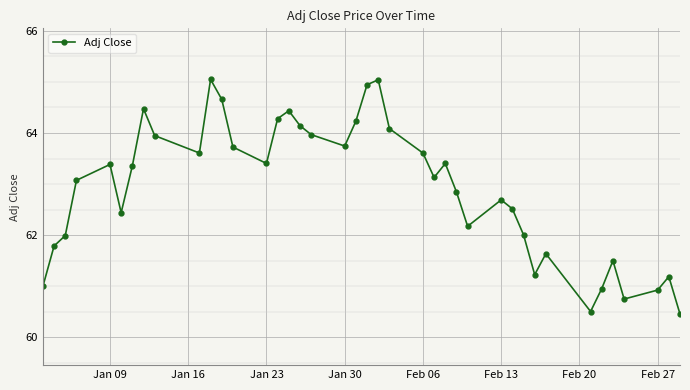

How many points are higher than both their immediate neighbors (excluding endpoints)?

10